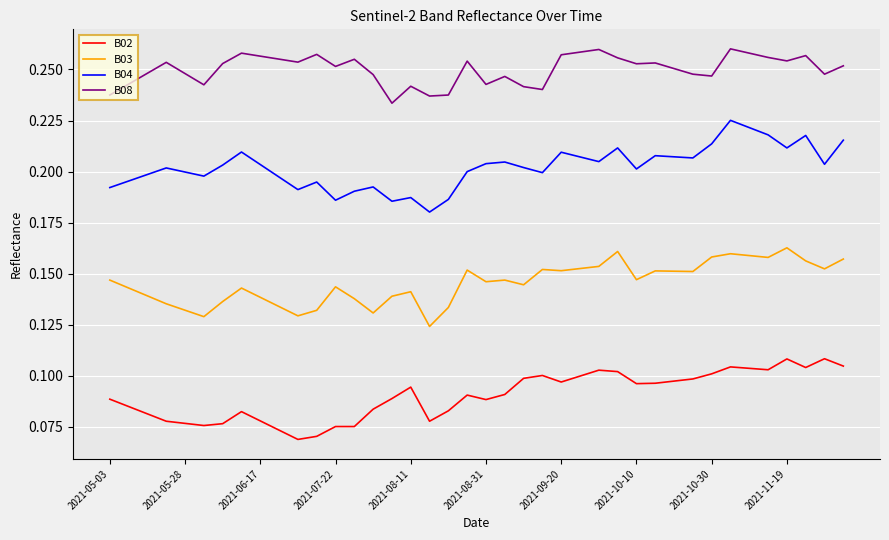

Does the chart display data point markers on the line(s)?

No